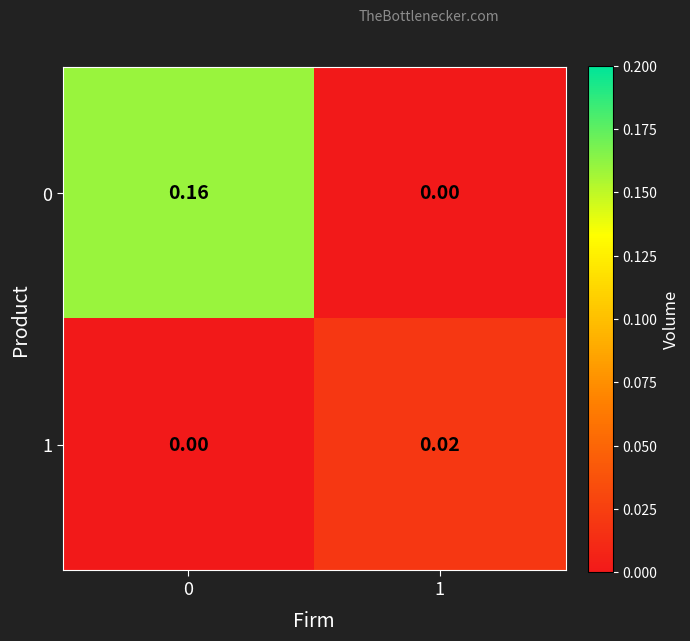

How many distinct data groups are displayed?

2